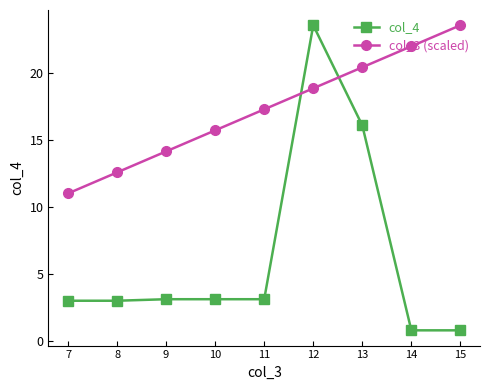

At which category is the sum across all series the highest?

12